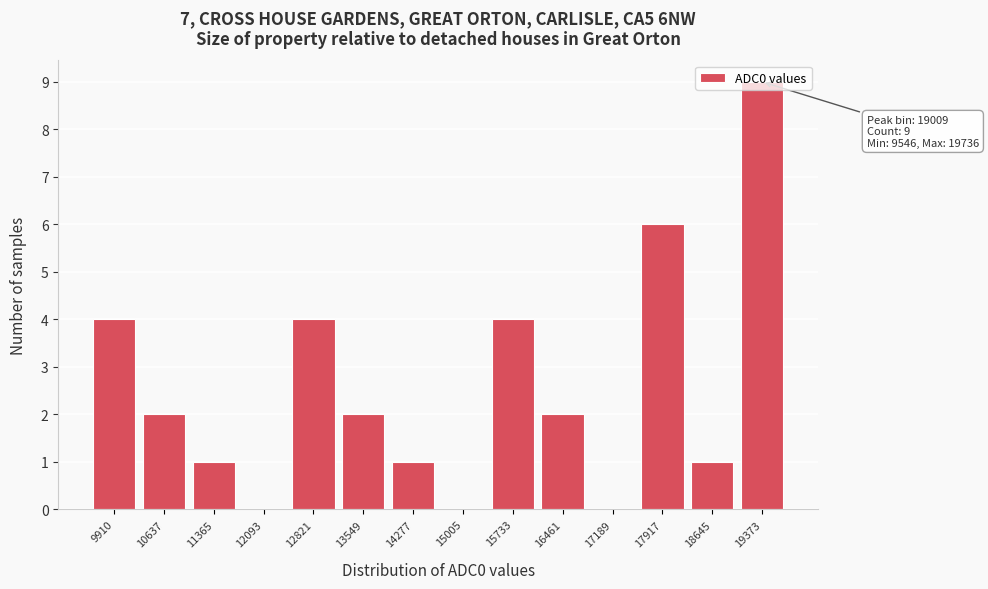

Which range on the x-axis has the tallest bar?

19000 to 19700